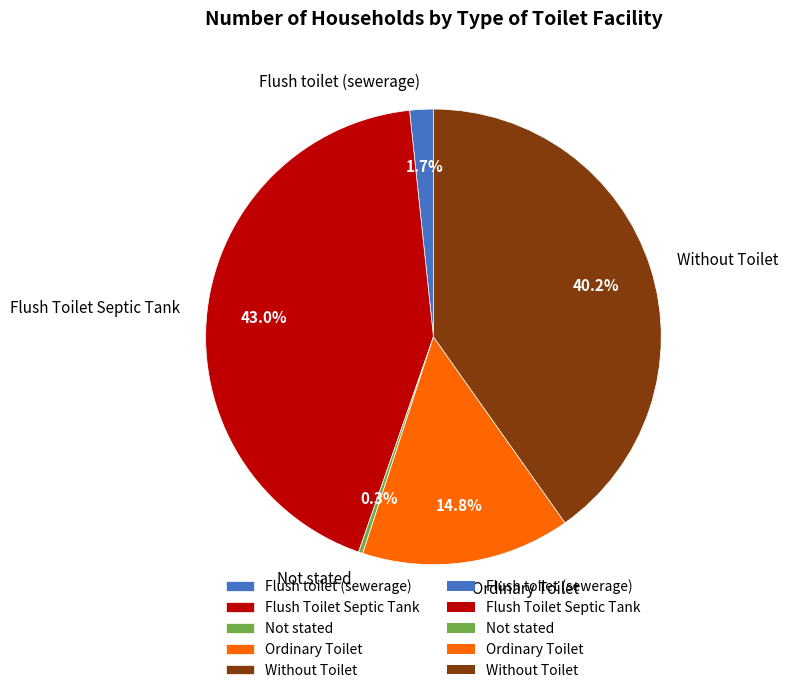

What portion of the pie excludes Ordinary Toilet?

85.2%